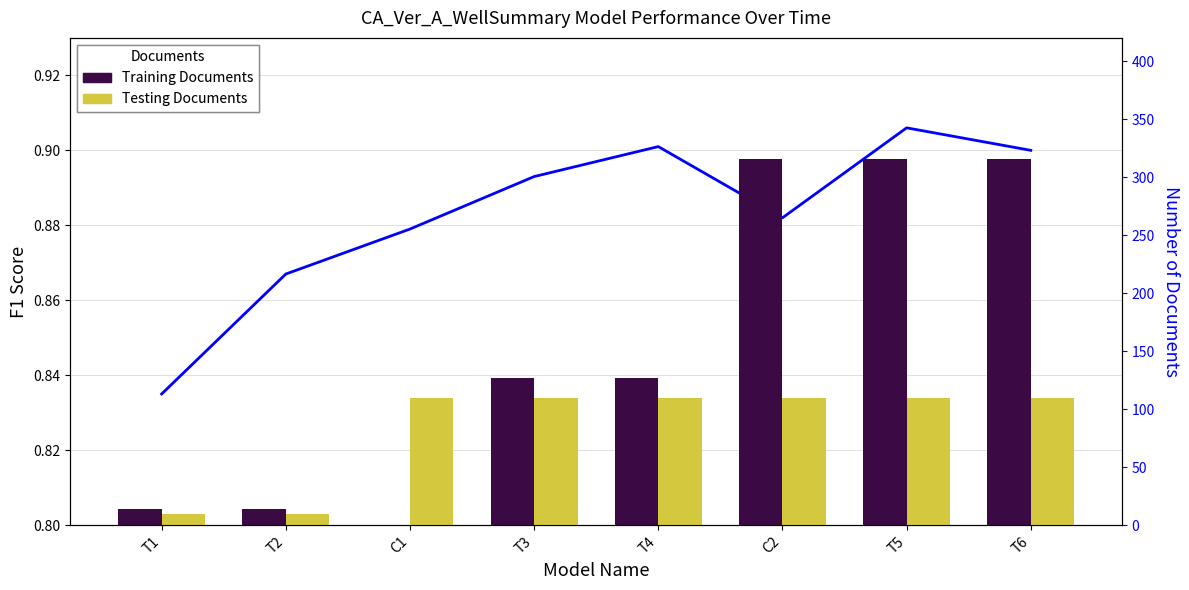

The Testing Documents series shows 110.0 at T3. True or false?

True